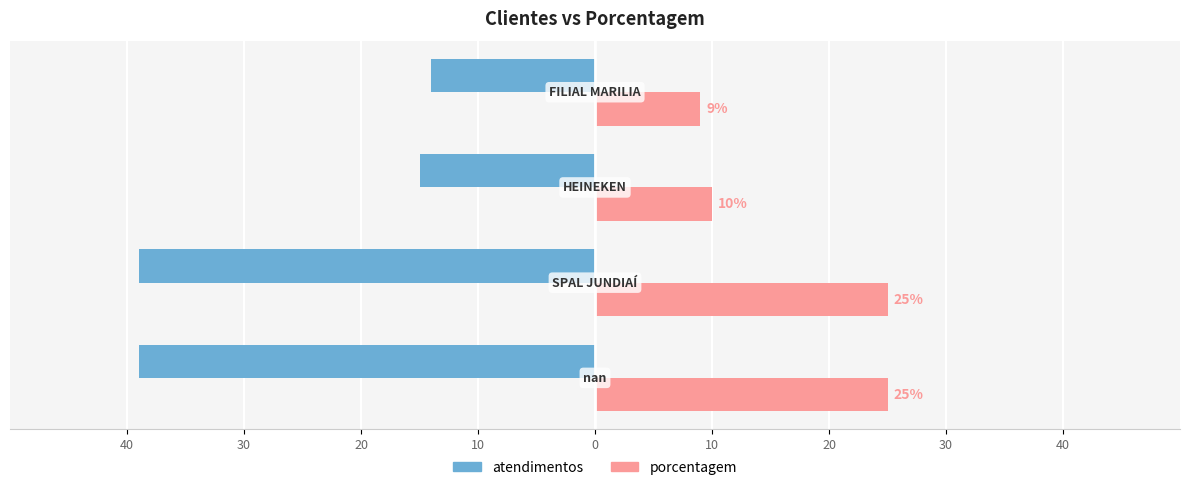

What are all the series names shown in the legend?

atendimentos, porcentagem